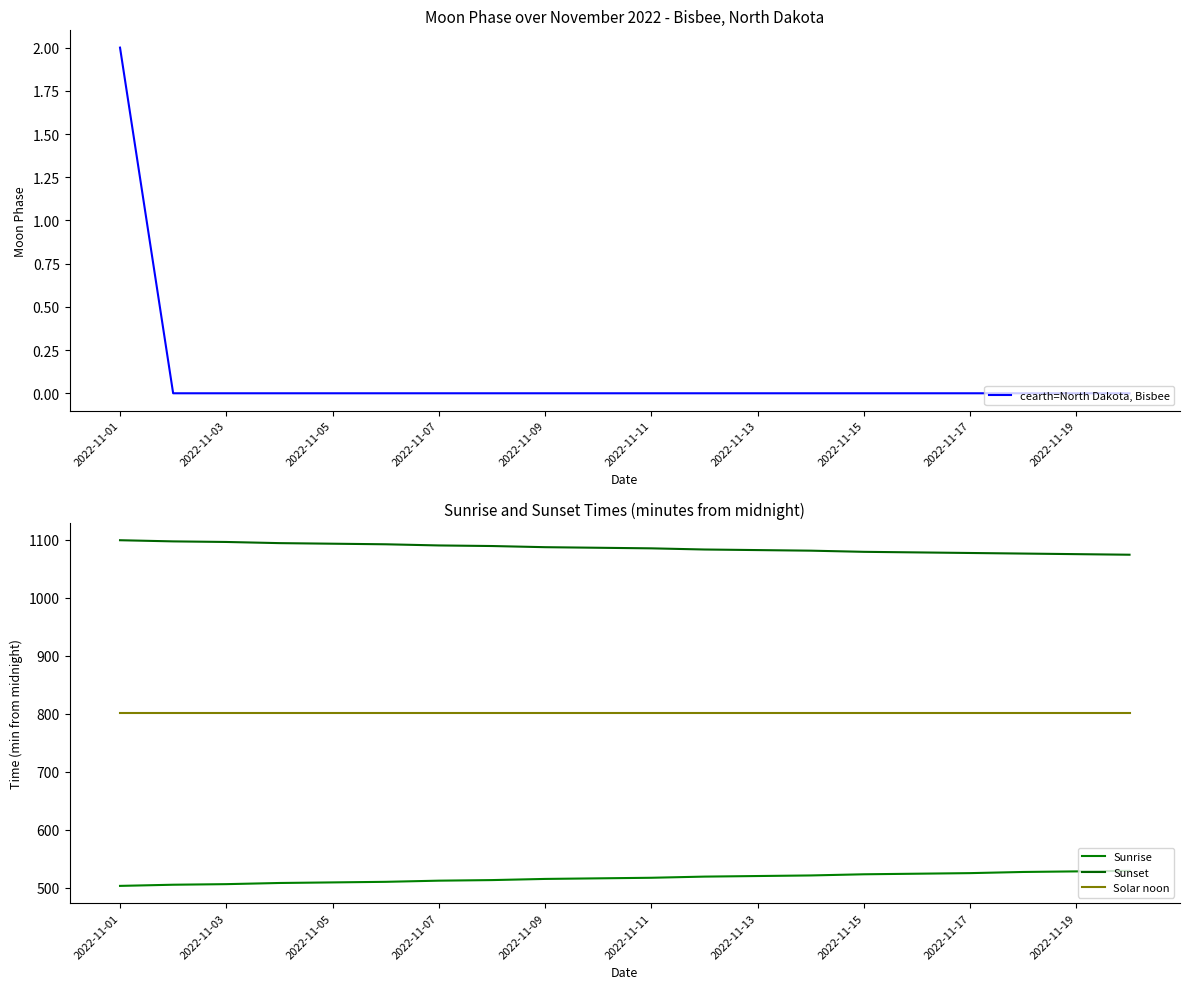

Is it true that cearth=North Dakota, Bisbee equals 0 at 2022-11-01?

False